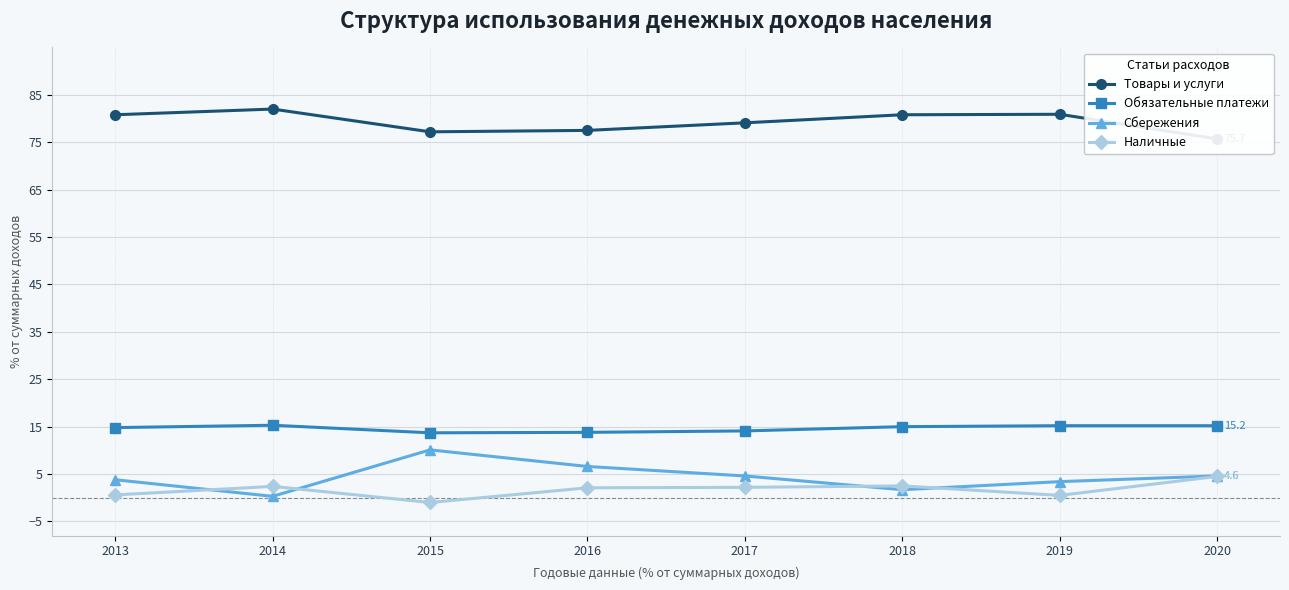

Which has a higher value, 2015 or 2018?

2018